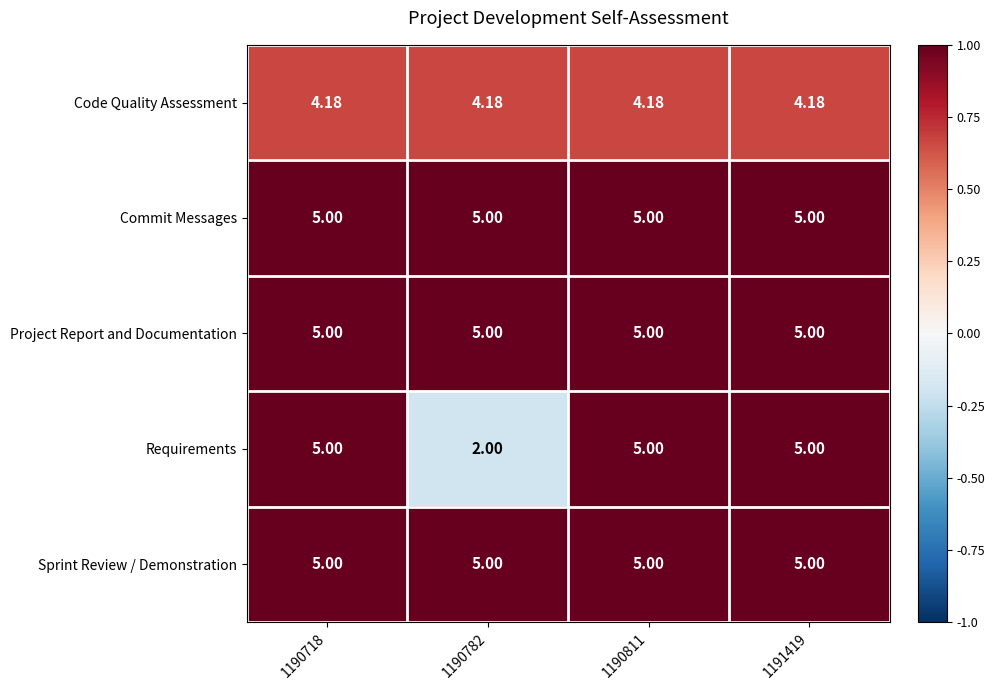

What is the maximum value shown in the chart?

5.0